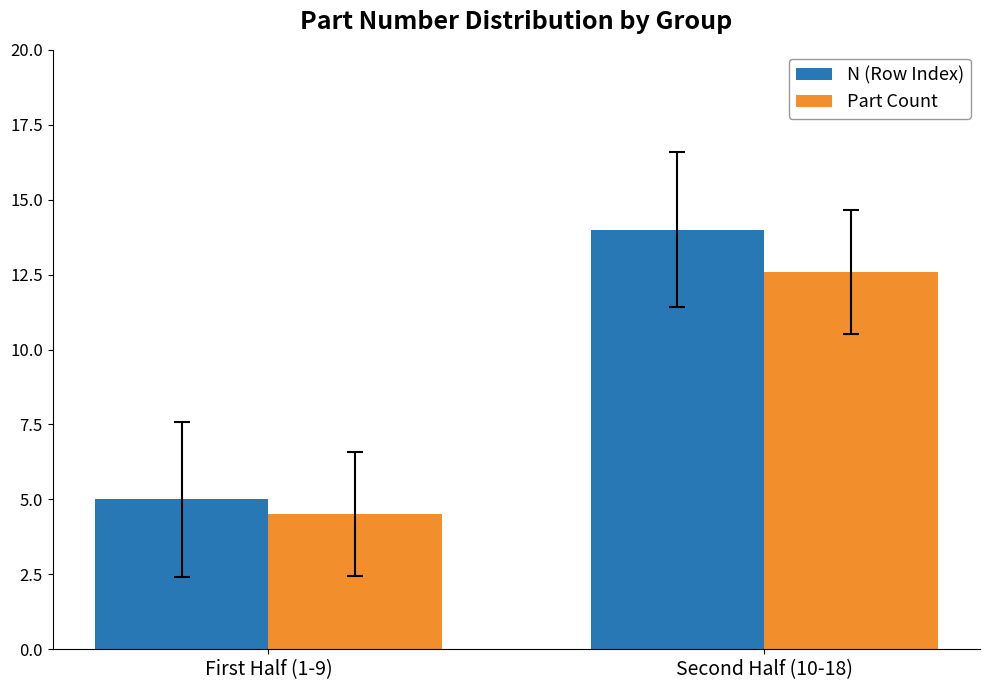

Reading left to right, transcribe all the data shown in this chart.

N (Row Index): 5.0	14.0
Part Count: 4.5	12.6